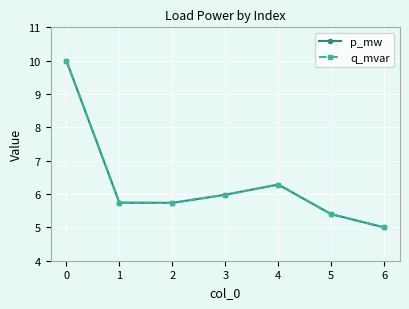

Reading left to right, transcribe all the data shown in this chart.

p_mw: 10.0	5.7	5.7	6.0	6.3	5.4	5.0
q_mvar: 10.0	5.7	5.7	6.0	6.3	5.4	5.0